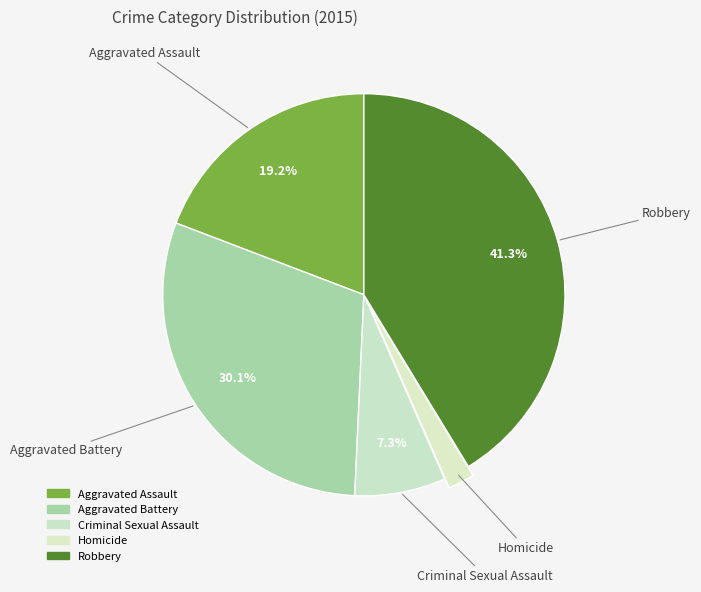

To the nearest percent, what percentage of the pie is Robbery?

41%